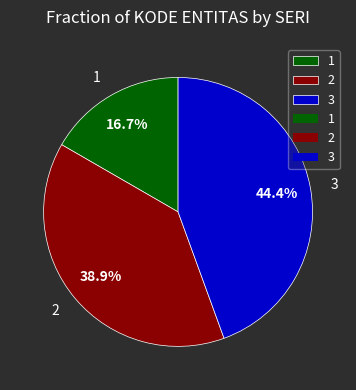

Rank the categories by value from highest to lowest.

3, 2, 1